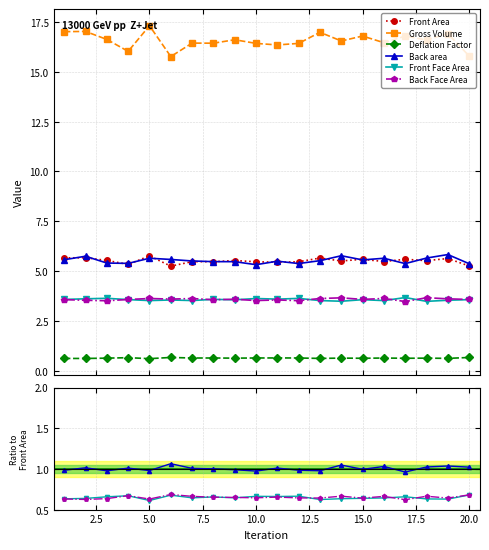

How many interior local valleys does the Gross Volume series have?

3